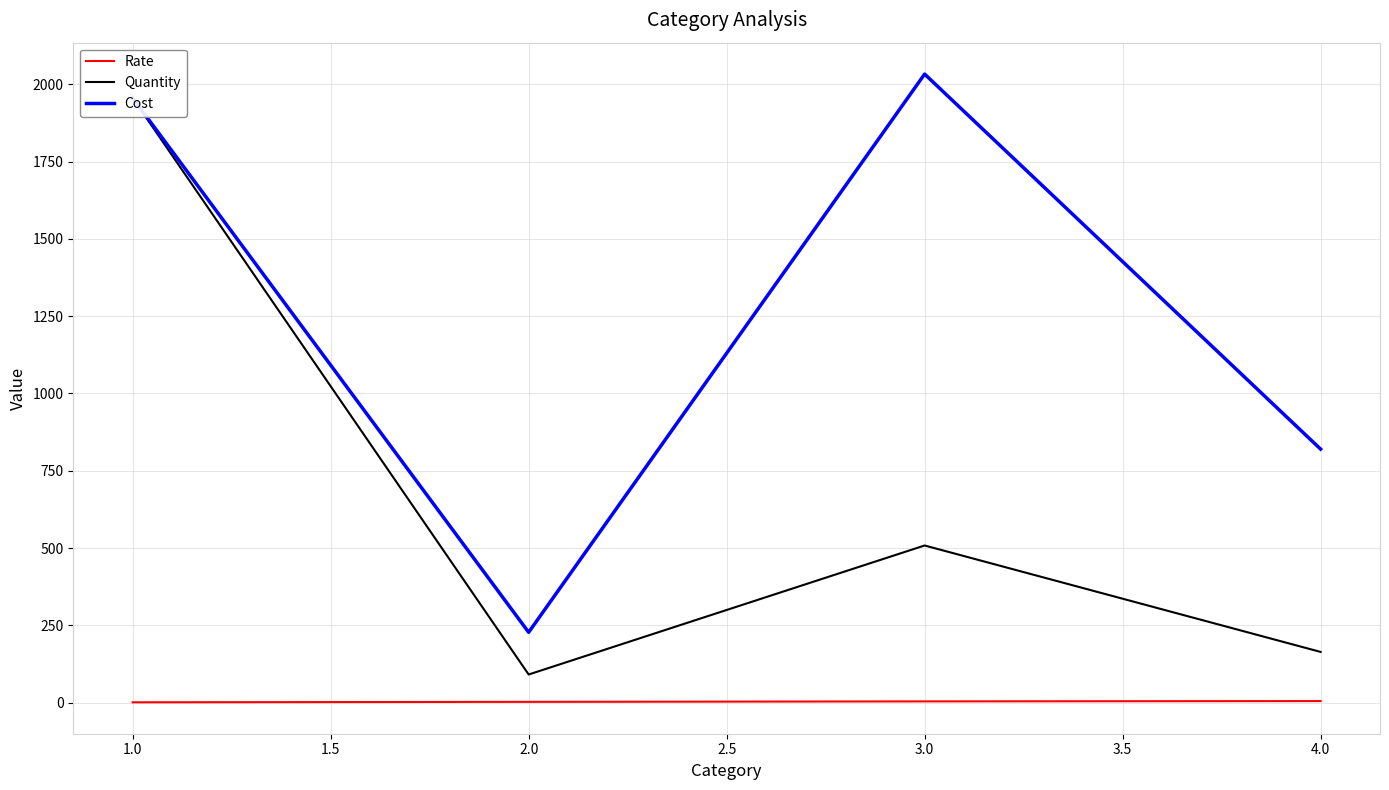

Reading right to left, transcribe all the data shown in this chart.

Rate: 5.0	4.0	2.5	1.0
Quantity: 164.0	508.2	91.0	1955.6
Cost: 819.9	2032.9	227.4	1955.6